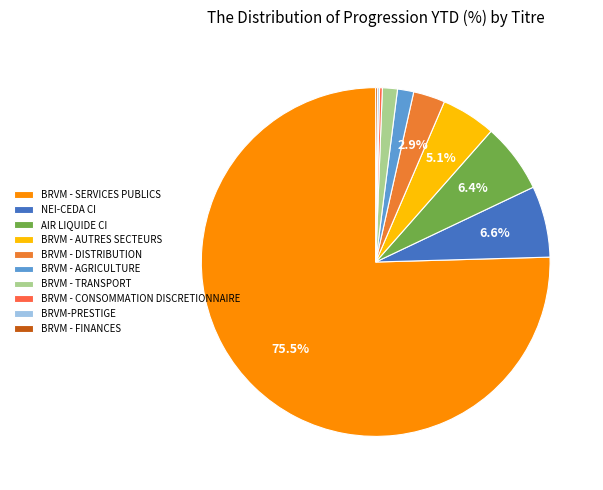

To the nearest percent, what is the average slice percentage?

10%